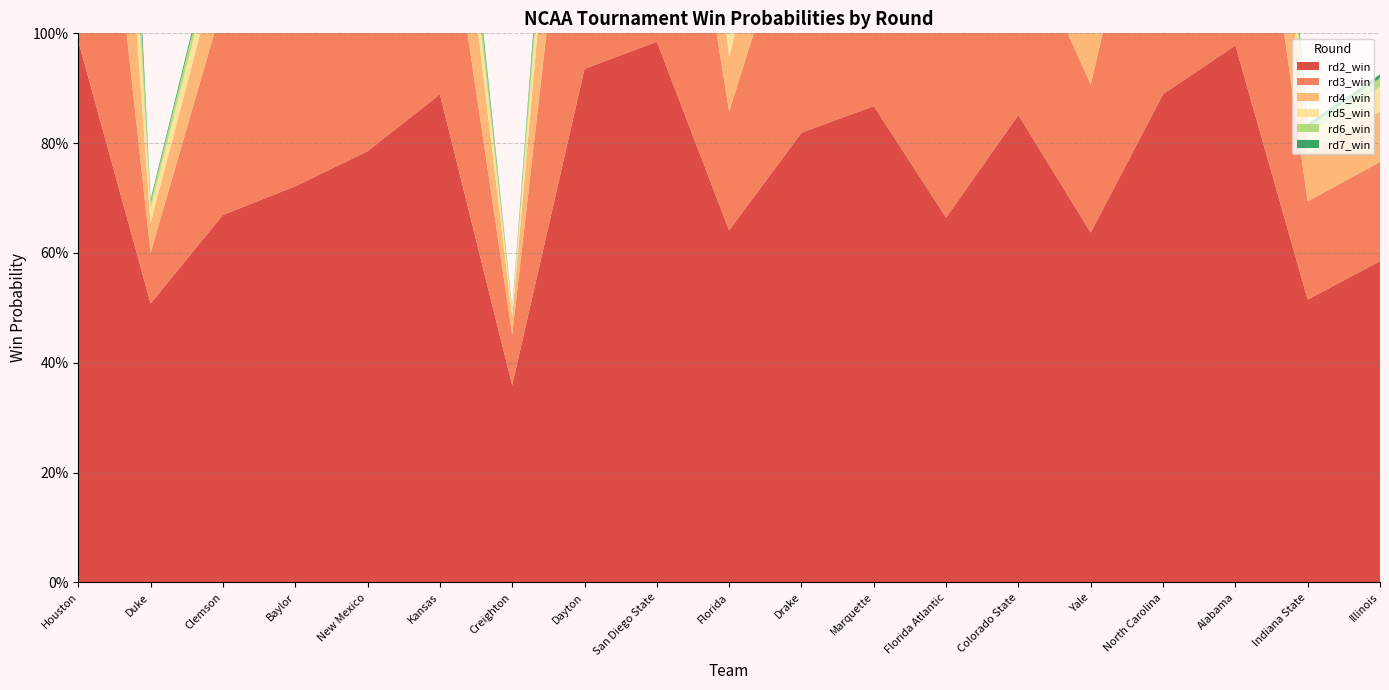

Reading right to left, list all the values displayed in this chart.

rd2_win: 0.6	0.5	1.0	0.9	0.6	0.9	0.7	0.9	0.8	0.6	1.0	0.9	0.4	0.9	0.8	0.7	0.7	0.5	1.0
rd3_win: 0.2	0.2	0.7	0.6	0.3	0.3	0.4	0.5	0.5	0.2	0.7	0.7	0.1	0.5	0.5	0.4	0.4	0.1	0.8
rd4_win: 0.1	0.1	0.4	0.3	0.1	0.1	0.2	0.2	0.2	0.1	0.4	0.4	0.0	0.2	0.3	0.1	0.1	0.1	0.7
rd5_win: 0.0	0.0	0.2	0.2	0.0	0.1	0.1	0.1	0.1	0.1	0.3	0.1	0.0	0.1	0.1	0.0	0.0	0.0	0.5
rd6_win: 0.0	0.0	0.1	0.1	0.0	0.0	0.0	0.1	0.1	0.0	0.1	0.1	0.0	0.1	0.1	0.0	0.0	0.0	0.3
rd7_win: 0.0	0.0	0.0	0.0	0.0	0.0	0.0	0.0	0.0	0.0	0.1	0.0	0.0	0.0	0.0	0.0	0.0	0.0	0.2